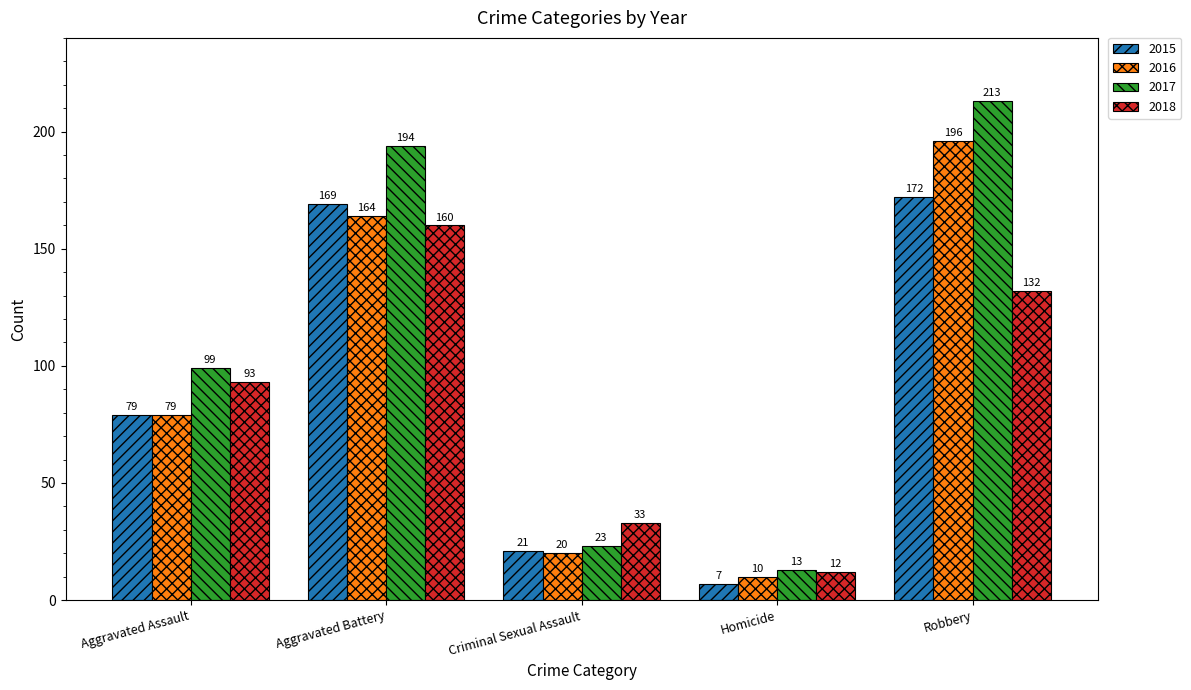

What is the sum of the 2016 values at Homicide and Robbery?

206